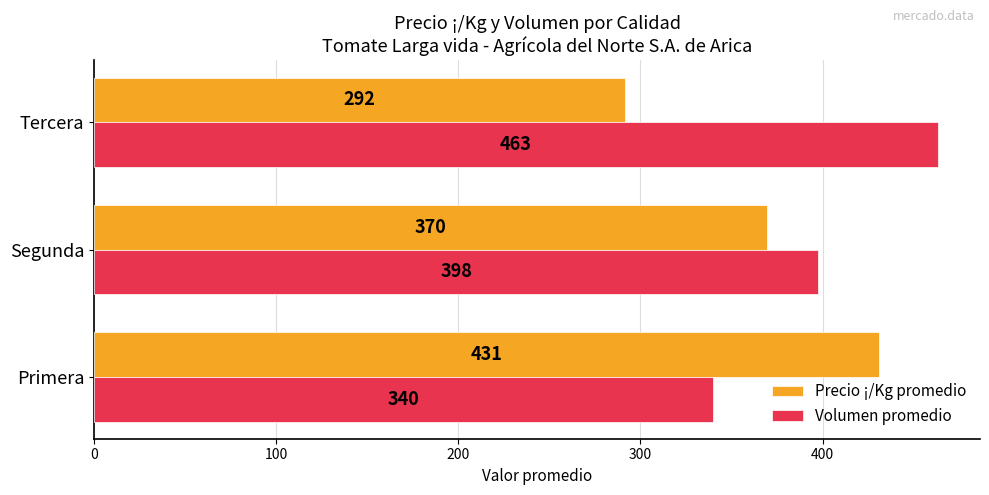

At which label does Volumen promedio reach its peak?

Tercera